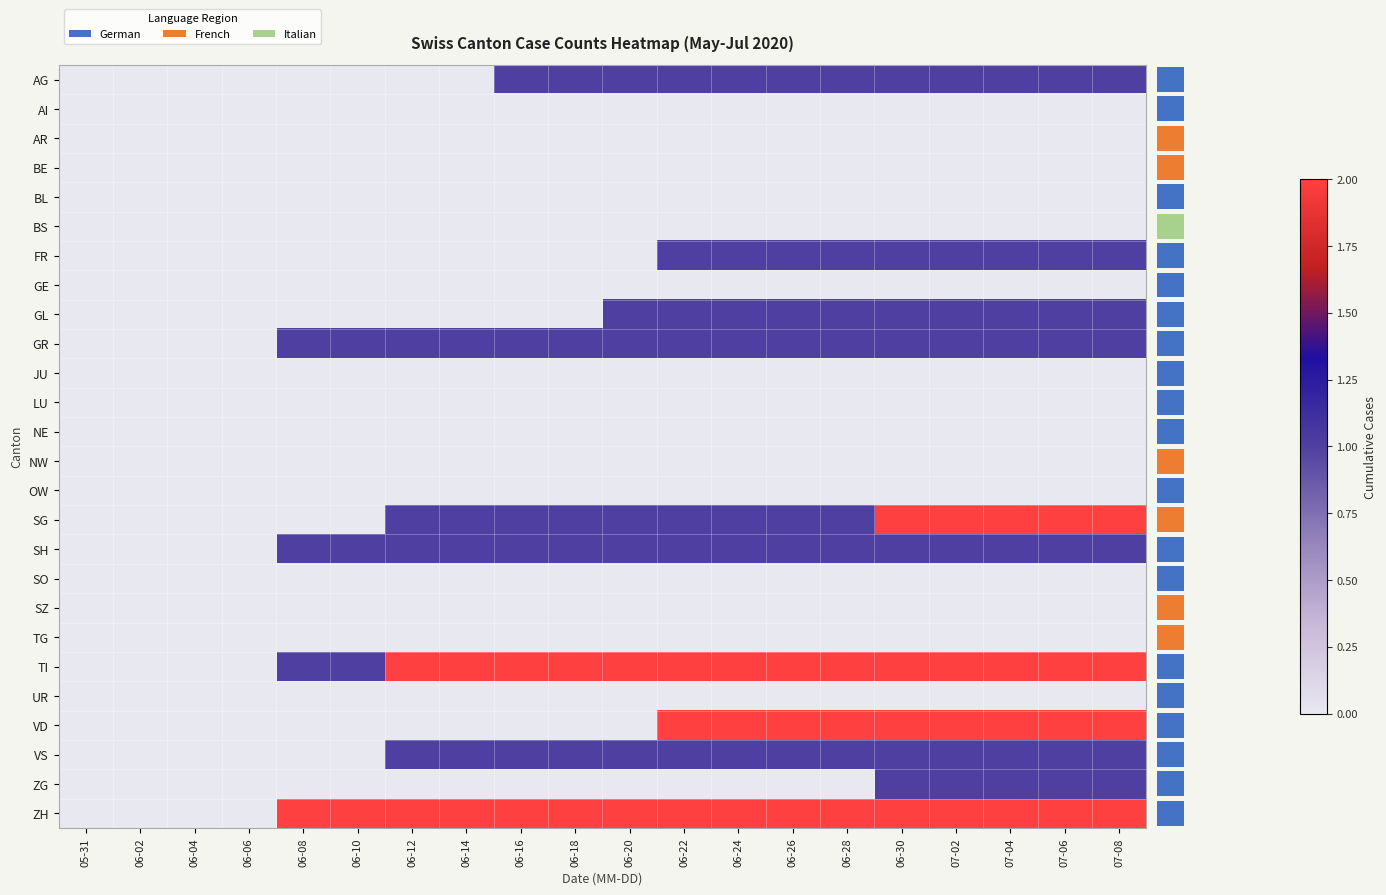

At which category is the sum across all series the highest?

07-08